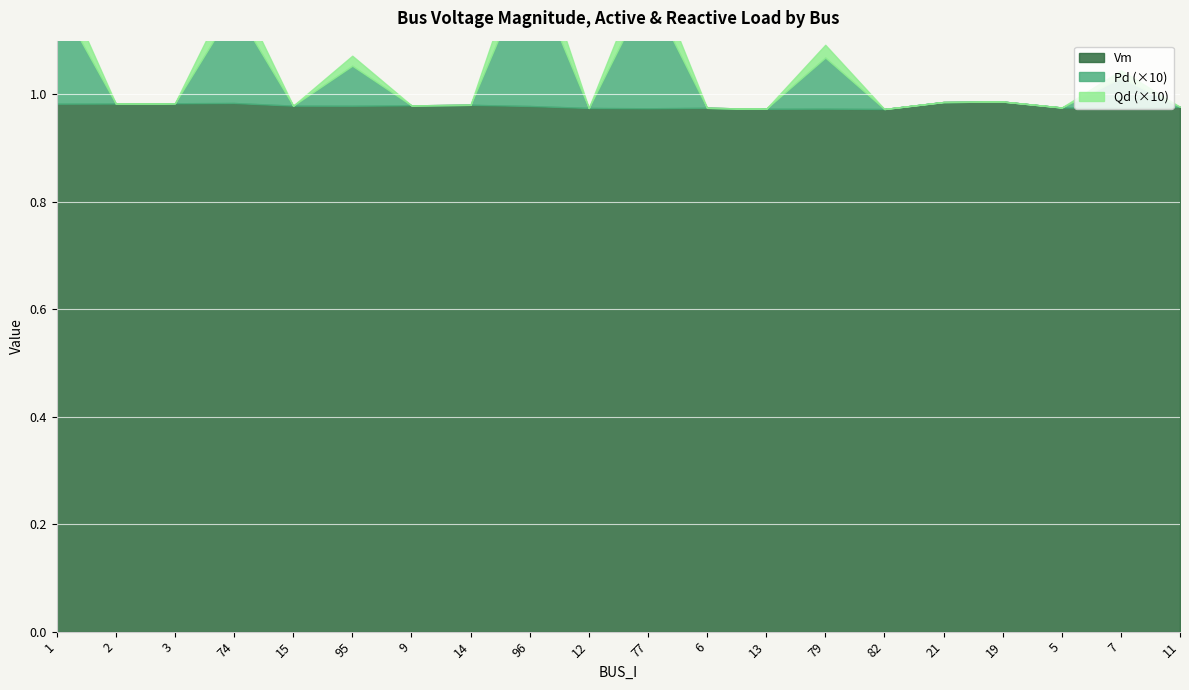

How many values in Pd are above zero?

7